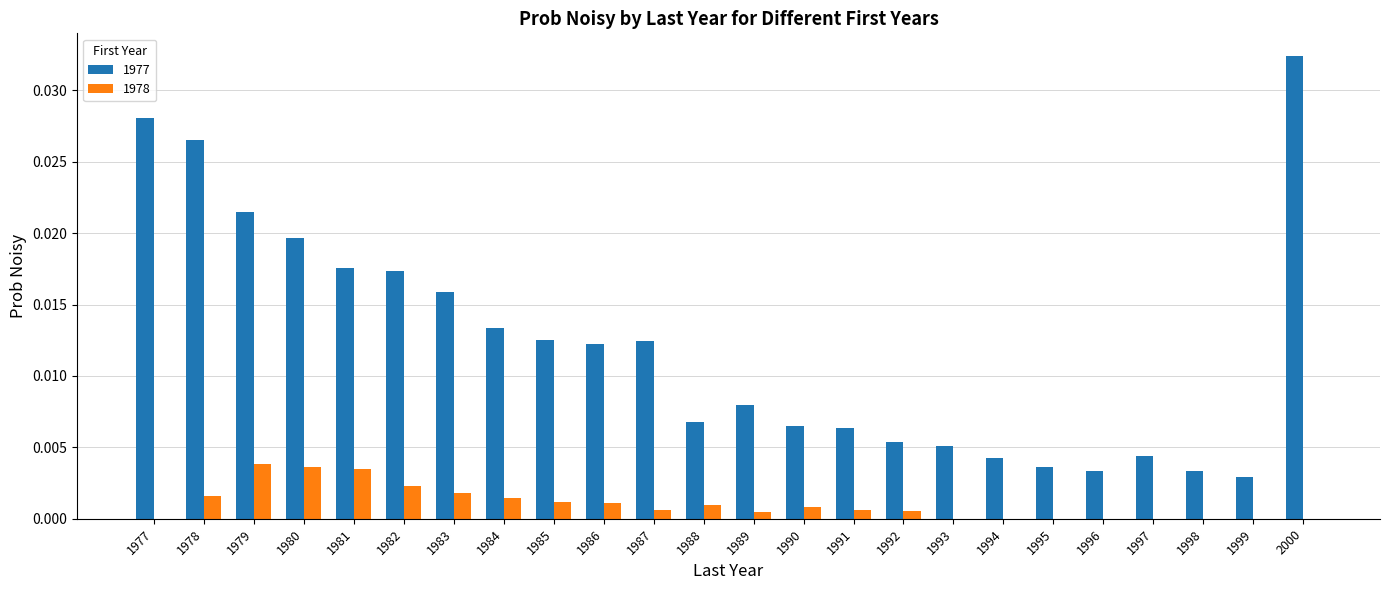

How many distinct data groups are displayed?

2